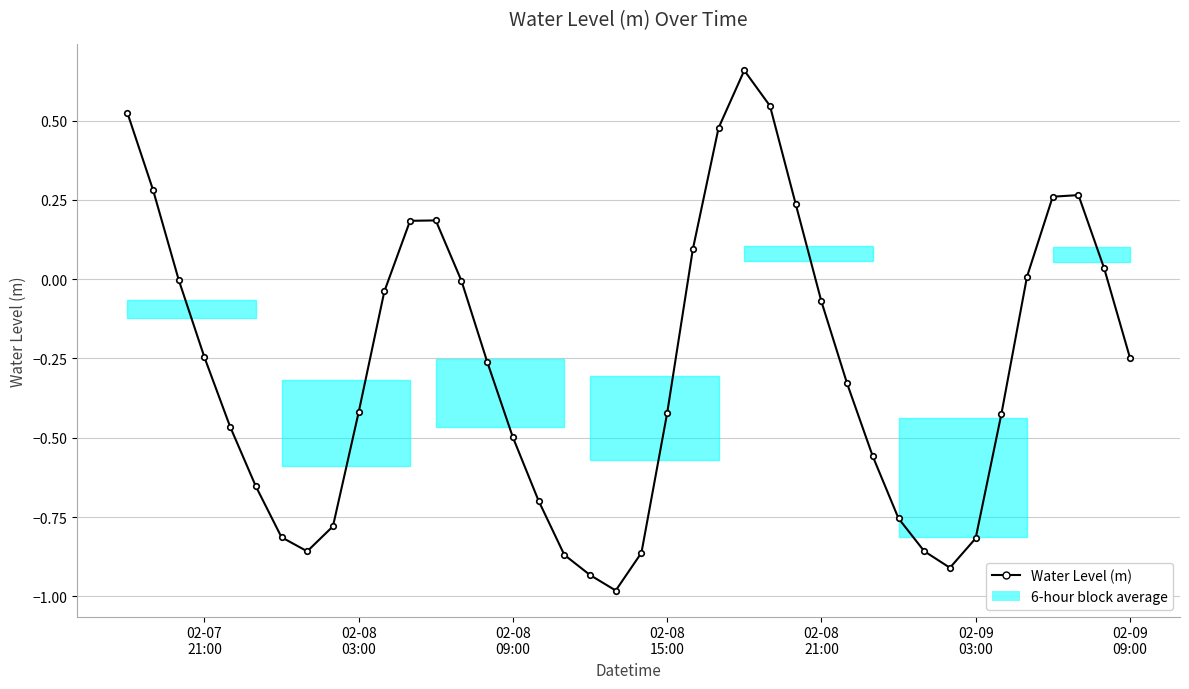

How many lines are shown in the chart?

1